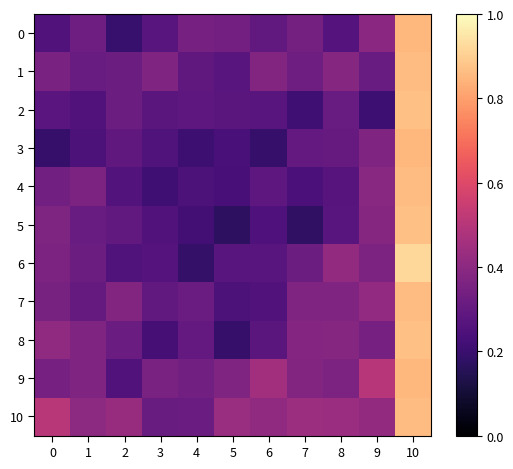

Reading right to left, extract all data points from this chart.

0: 10=0.8	9=0.4	8=0.3	7=0.3	6=0.3	5=0.3	4=0.3	3=0.3	2=0.2	1=0.3	0=0.3
1: 10=0.9	9=0.3	8=0.4	7=0.3	6=0.4	5=0.3	4=0.3	3=0.4	2=0.3	1=0.3	0=0.4
2: 10=0.9	9=0.2	8=0.3	7=0.2	6=0.3	5=0.3	4=0.3	3=0.3	2=0.3	1=0.3	0=0.3
3: 10=0.8	9=0.4	8=0.3	7=0.3	6=0.2	5=0.2	4=0.2	3=0.3	2=0.3	1=0.2	0=0.2
4: 10=0.9	9=0.4	8=0.3	7=0.2	6=0.3	5=0.2	4=0.2	3=0.2	2=0.3	1=0.4	0=0.3
5: 10=0.9	9=0.4	8=0.3	7=0.2	6=0.2	5=0.2	4=0.2	3=0.3	2=0.3	1=0.3	0=0.4
6: 10=0.9	9=0.4	8=0.4	7=0.3	6=0.3	5=0.3	4=0.2	3=0.3	2=0.3	1=0.3	0=0.4
7: 10=0.9	9=0.4	8=0.4	7=0.4	6=0.3	5=0.2	4=0.3	3=0.3	2=0.4	1=0.3	0=0.3
8: 10=0.9	9=0.3	8=0.4	7=0.4	6=0.3	5=0.2	4=0.3	3=0.2	2=0.3	1=0.4	0=0.4
9: 10=0.8	9=0.5	8=0.4	7=0.4	6=0.5	5=0.4	4=0.3	3=0.4	2=0.3	1=0.4	0=0.3
10: 10=0.9	9=0.4	8=0.4	7=0.4	6=0.4	5=0.4	4=0.3	3=0.3	2=0.4	1=0.4	0=0.5